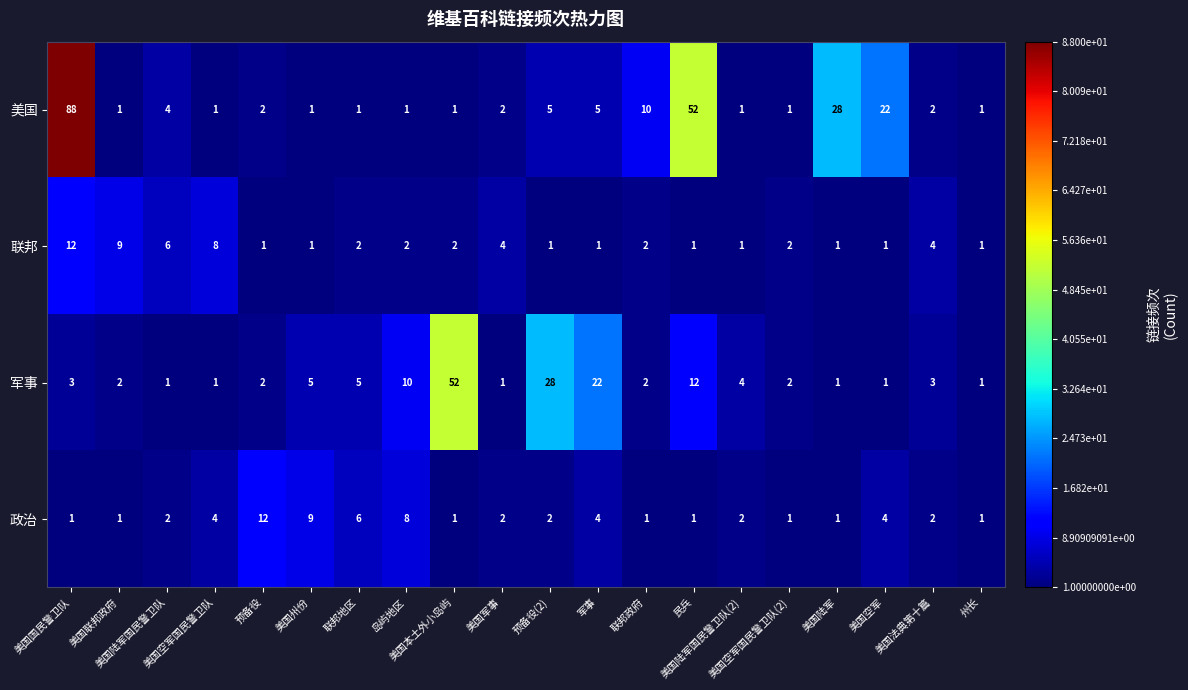

How many values in the 联邦 series are below 2?

9